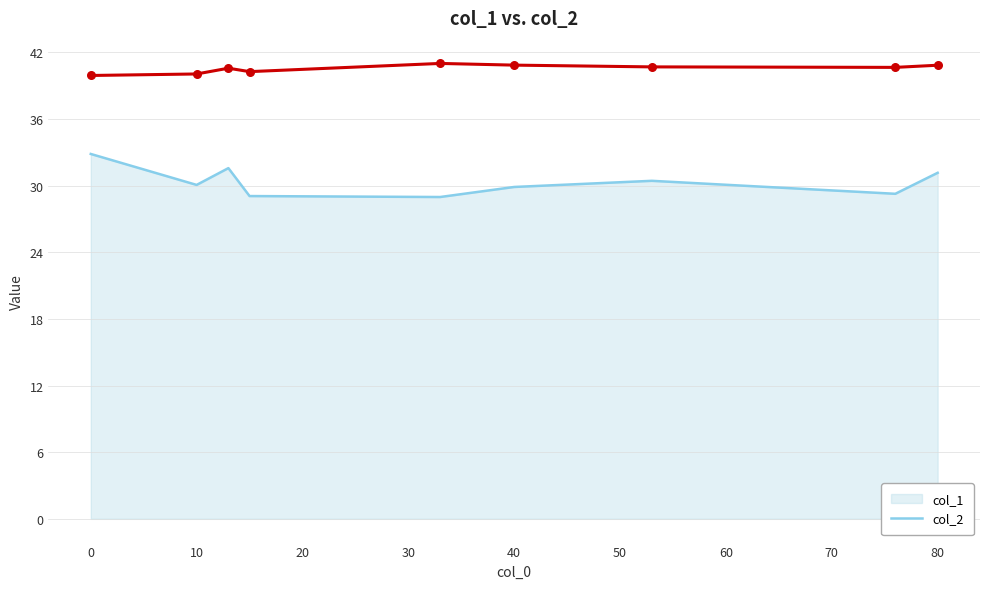

Which series has the widest spread of values?

col_2